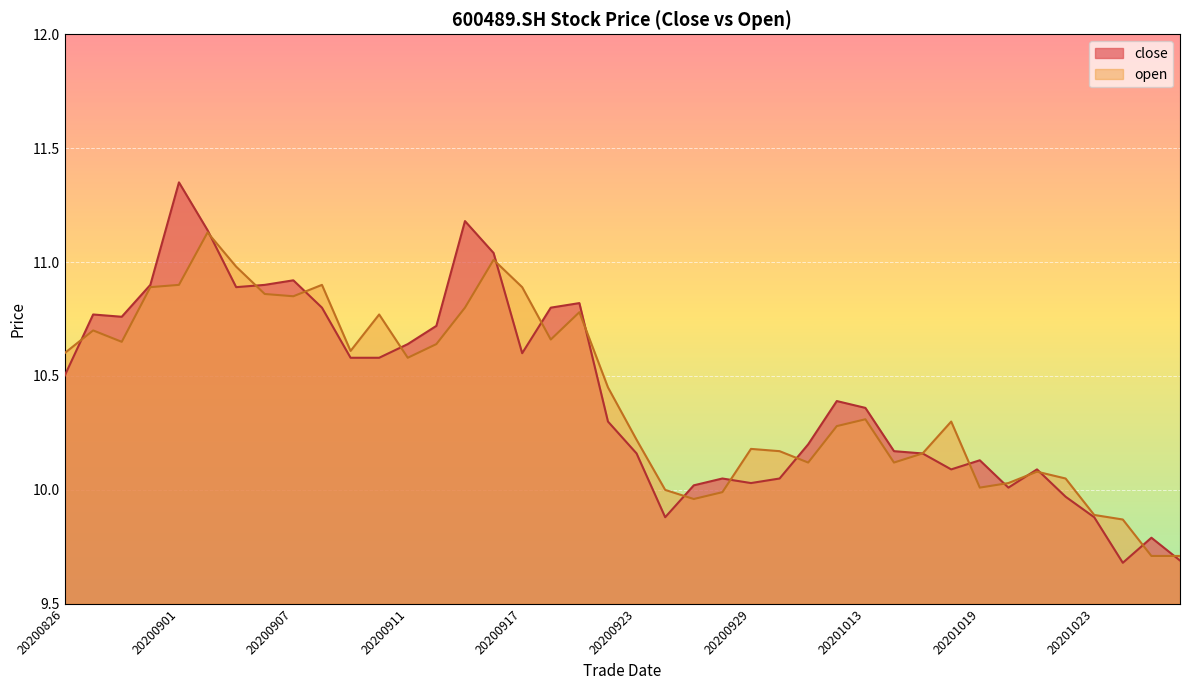

The value of close at 20200902 is 3.8. True or false?

False